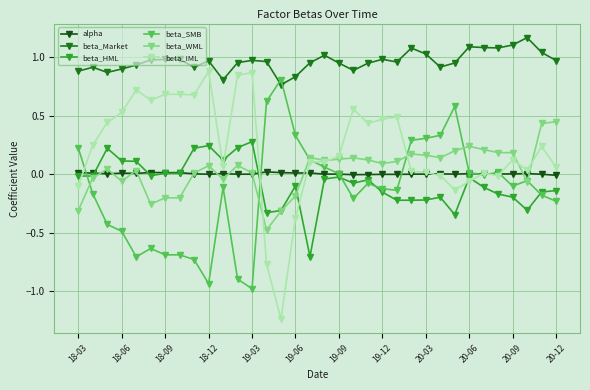

Count the number of categories in the chart.

34